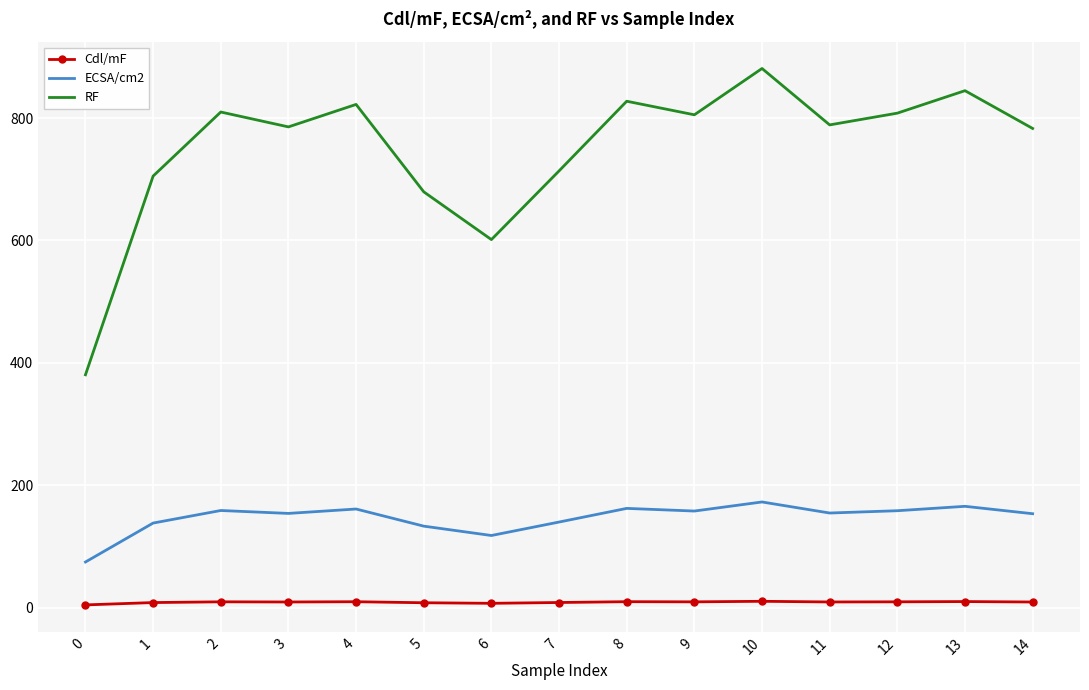

Which series has the largest total across all categories?

RF